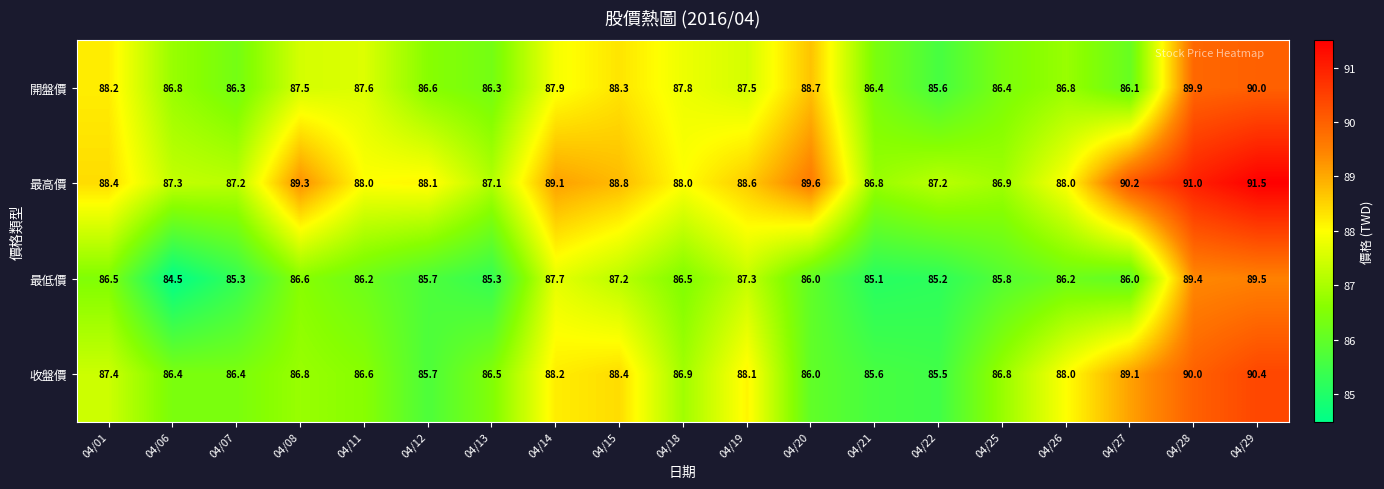

Which label corresponds to the smallest value in the chart?

04/06